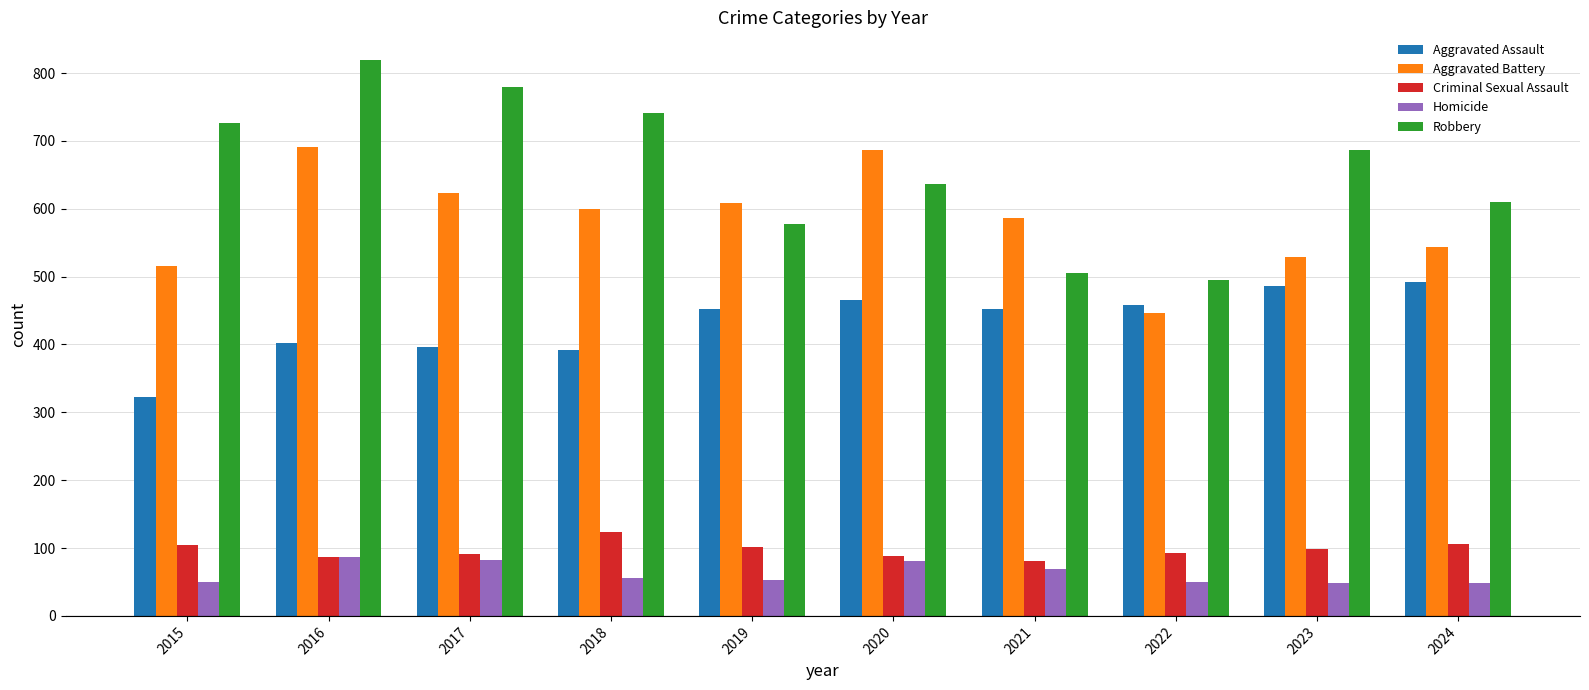

Rank the series at 2024 from highest to lowest value.

Robbery, Aggravated Battery, Aggravated Assault, Criminal Sexual Assault, Homicide